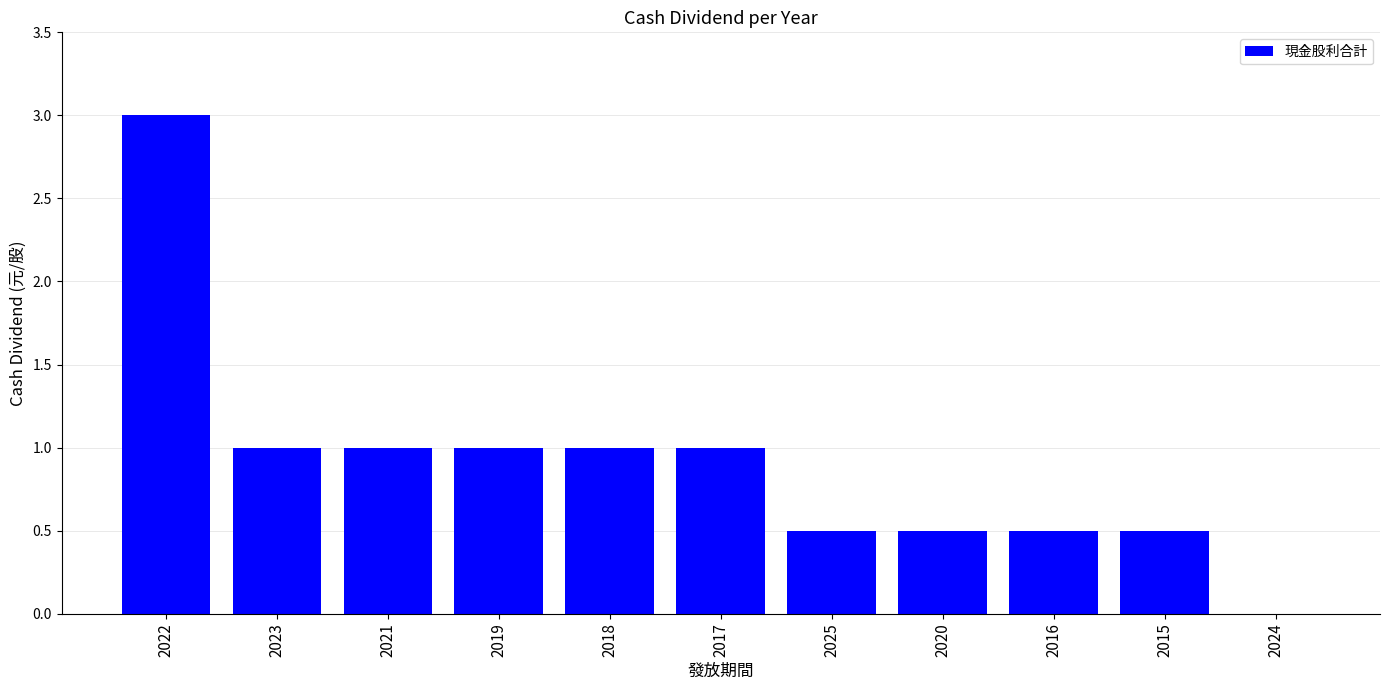

Is it true that the value at 2020 is 0.8?

False